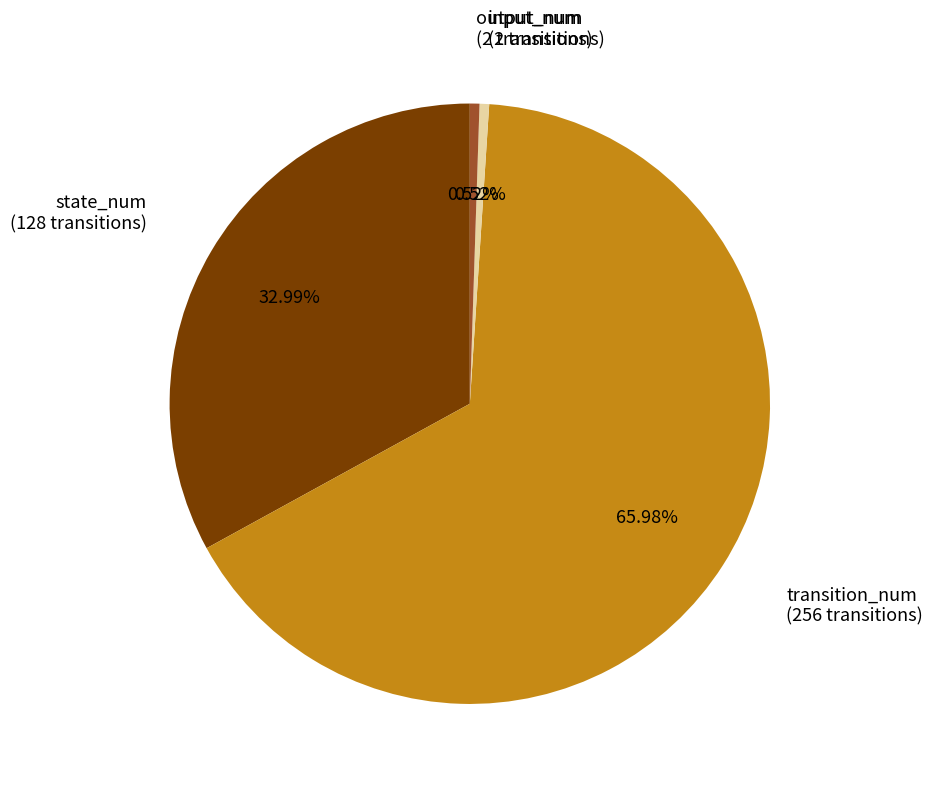

Does any single category account for the majority?

Yes